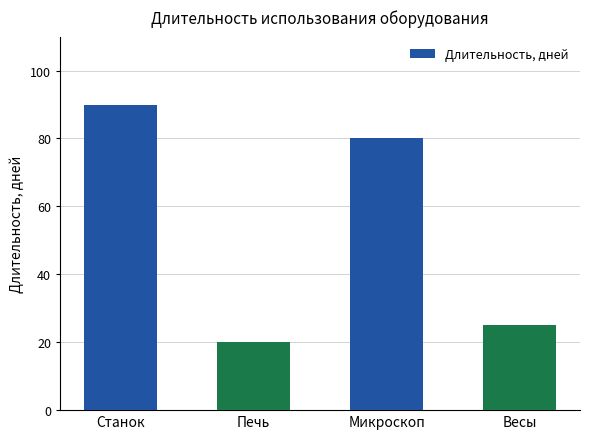

How many series are shown in this chart?

1